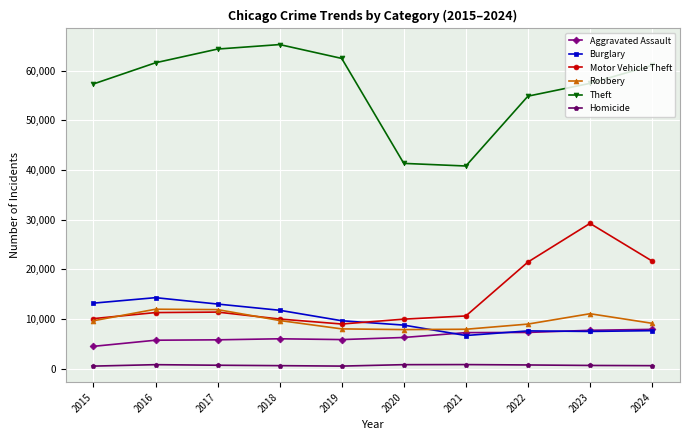

True or false: Burglary and Homicide intersect in this chart.

False